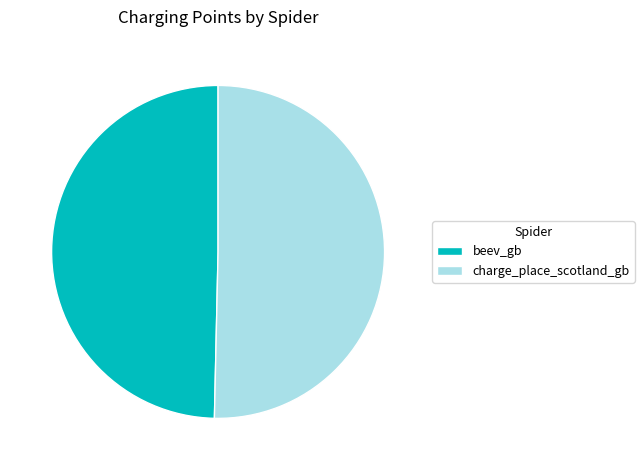

Rank the categories by value from highest to lowest.

charge_place_scotland_gb, beev_gb